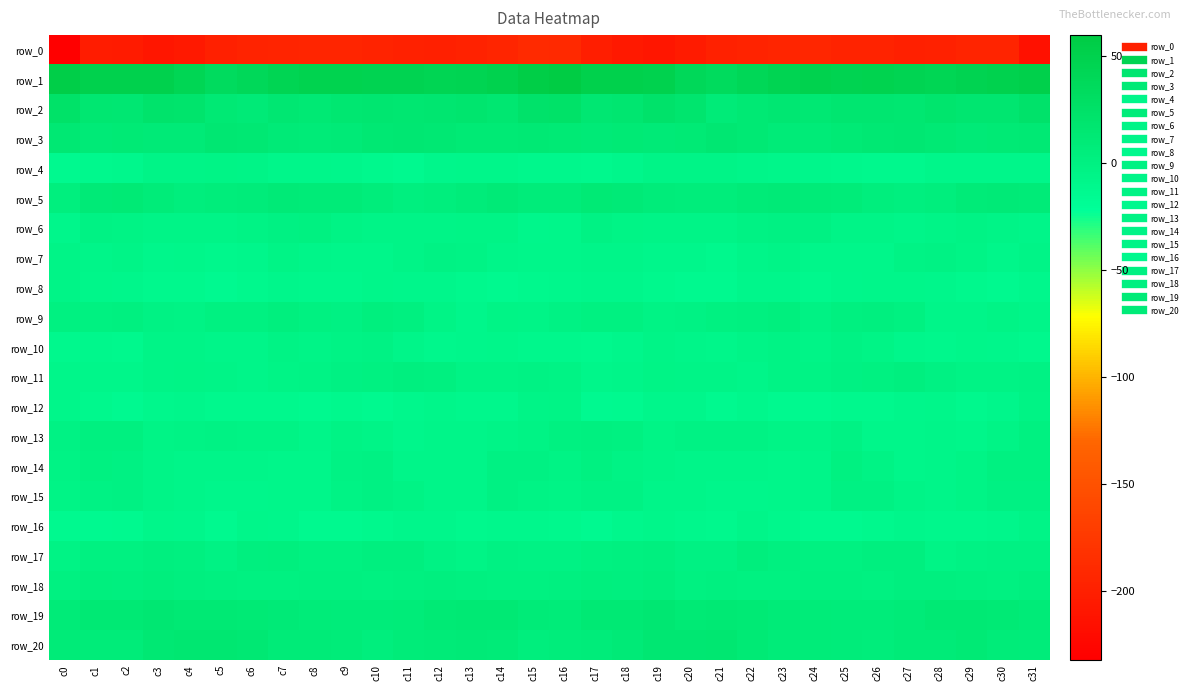

True or false: row_8 has a value of -11.3 at c1.

False